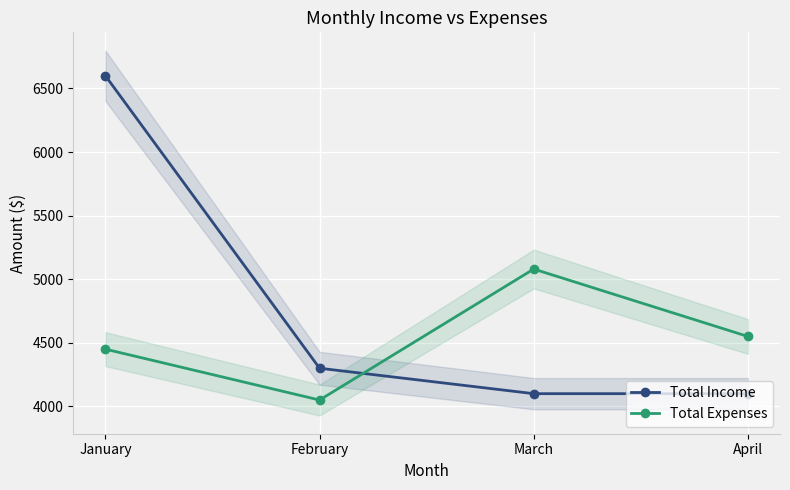

Which label corresponds to the largest value in the chart?

January